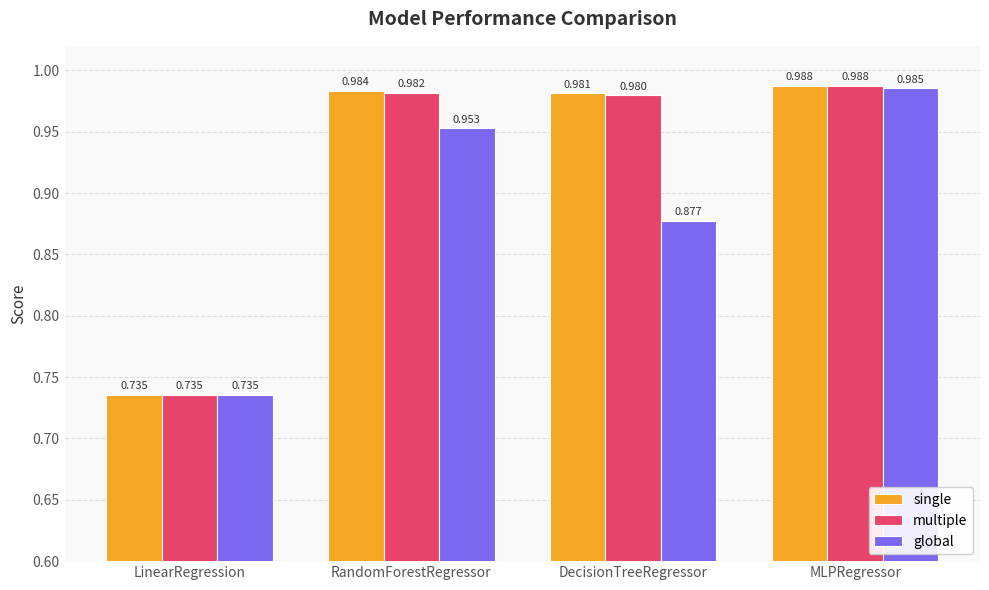

True or false: global has a value of 0.2 at LinearRegression.

False